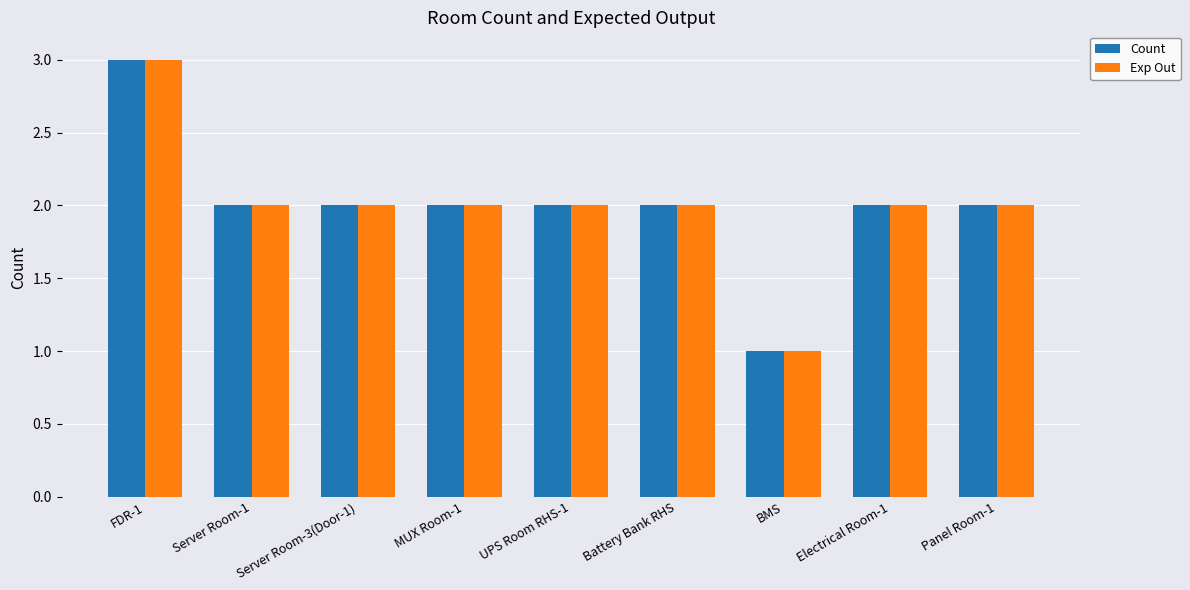

The value of Exp Out at BMS is 2. True or false?

False